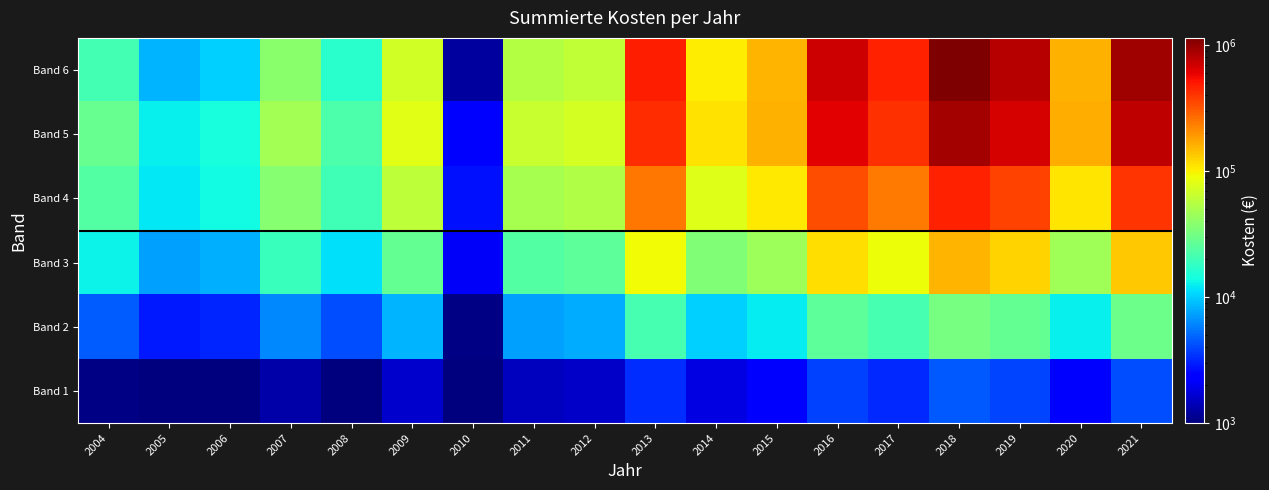

Reading left to right, extract all data points from this chart.

Band 1: 2004=1035.4	2005=722.7	2006=775.7	2007=1304.6	2008=946.2	2009=1629.7	2010=326.3	2011=1489.3	2012=1556.5	2013=3273.2	2014=1877.5	2015=2188.9	2016=3762.6	2017=3233.6	2018=4418.2	2019=3920.1	2020=2215.6	2021=4124.3
Band 2: 2004=4603.5	2005=2877.9	2006=3155.5	2007=6245.5	2008=4090.3	2009=8397.7	2010=1036.7	2011=7446.8	2012=7898.0	2013=21580.8	2014=10150.3	2015=12480.4	2016=26139.7	2017=21223.0	2018=32646.1	2019=27663.0	2020=12685.9	2021=29675.1
Band 3: 2004=13124.1	2005=7347.7	2006=8229.8	2007=19171.2	2008=11337.2	2009=27744.6	2010=2111.8	2011=23874.4	2012=25695.4	2013=91230.4	2014=35184.4	2015=45625.2	2016=116439.0	2017=89312.5	2018=154668.1	2019=125163.2	2020=46573.5	2021=136903.5
Band 4: 2004=23990.1	2005=12028.6	2006=13762.5	2007=37732.1	2008=20148.4	2009=58773.1	2010=2758.2	2011=49076.8	2012=53601.2	2013=247281.8	2014=78199.4	2015=106945.2	2016=332564.9	2017=240989.8	2018=469840.2	2019=363106.7	2020=109632.1	2021=404964.2
Band 5: 2004=28117.2	2005=12625.8	2006=14756.5	2007=47616.1	2008=22959.0	2009=79828.7	2010=2309.9	2011=64684.5	2012=71692.4	2013=429759.3	2014=111438.8	2015=160730.4	2016=609024.0	2017=416932.1	2018=915123.8	2019=675417.0	2020=165468.9	2021=768066.9
Band 6: 2004=21129.7	2005=8497.3	2006=10145.0	2007=38528.0	2008=16774.4	2009=69521.5	2010=1240.3	2011=54664.4	2012=61482.7	2013=478893.1	2014=101823.9	2015=154887.0	2016=715109.8	2017=462500.4	2018=1142851.4	2019=805545.3	2020=160131.1	2021=934031.9